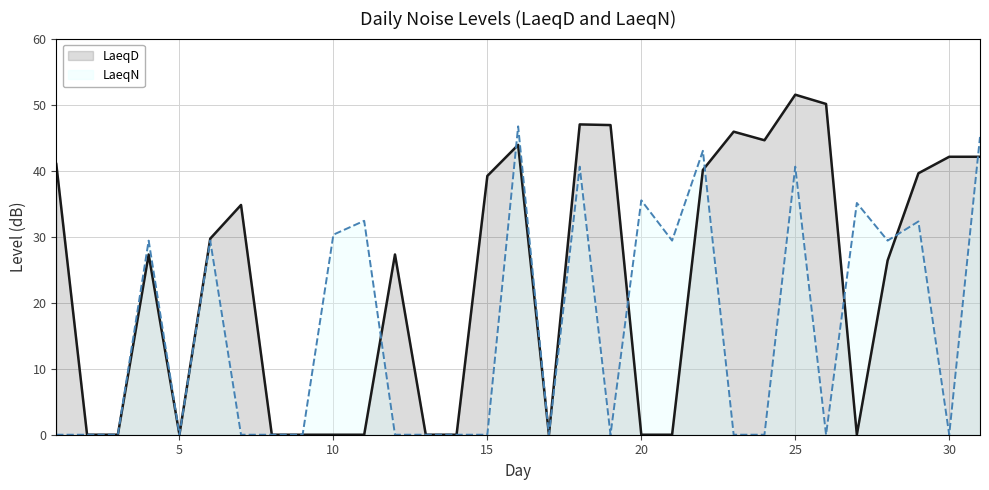

How many times do LaeqD and LaeqN cross each other?

7